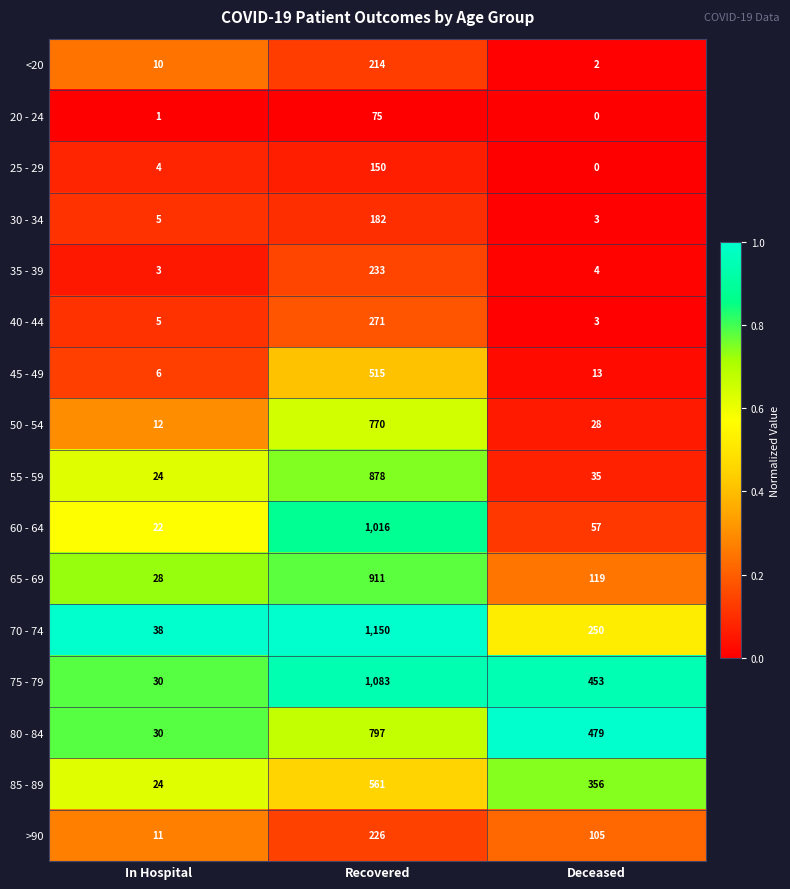

Which category has the lowest value across all series?

Deceased